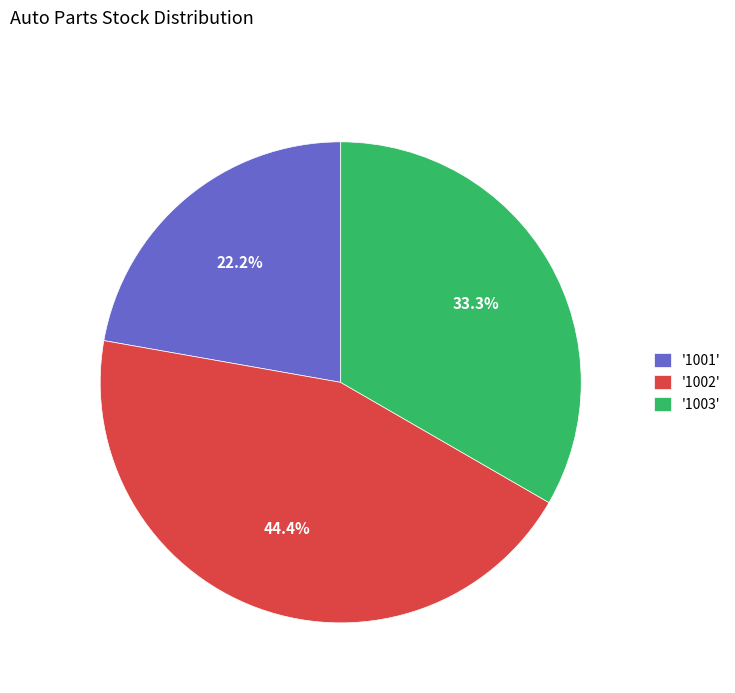

Rank the categories by value from lowest to highest.

'1001', '1003', '1002'